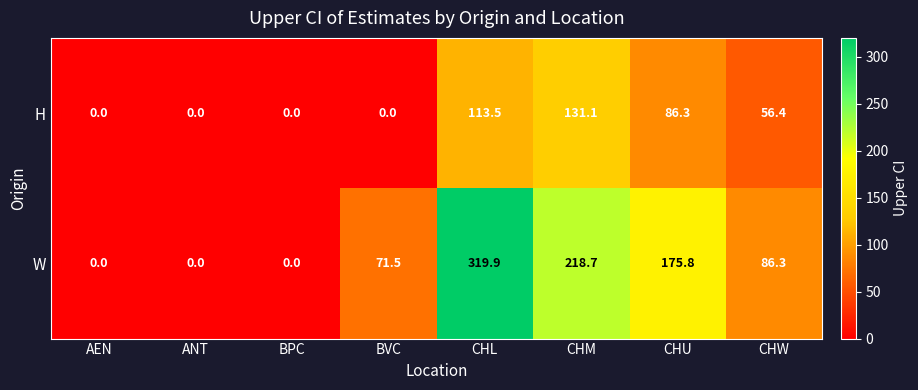

The W series shows 114.5 at CHW. True or false?

False